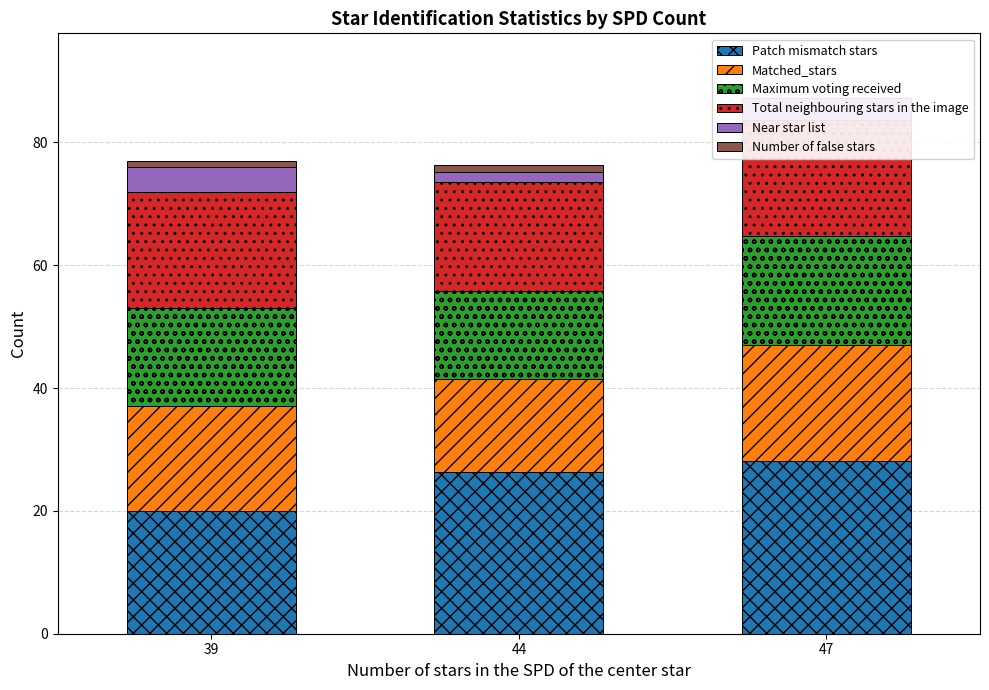

What is the difference between the maximum and minimum values in the Maximum voting received series?

3.6